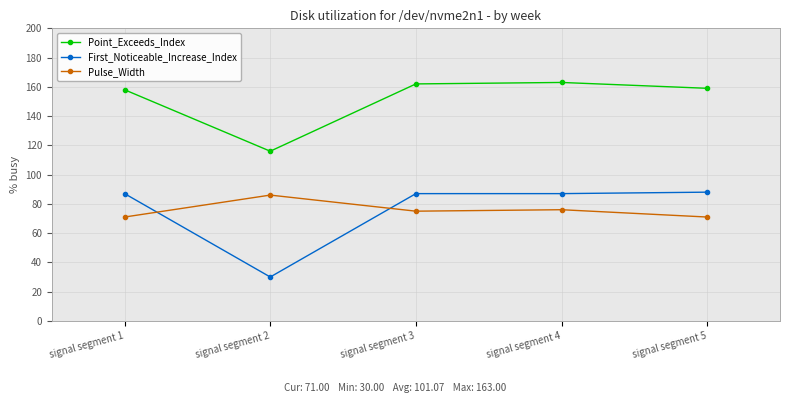

How many distinct data groups are displayed?

3